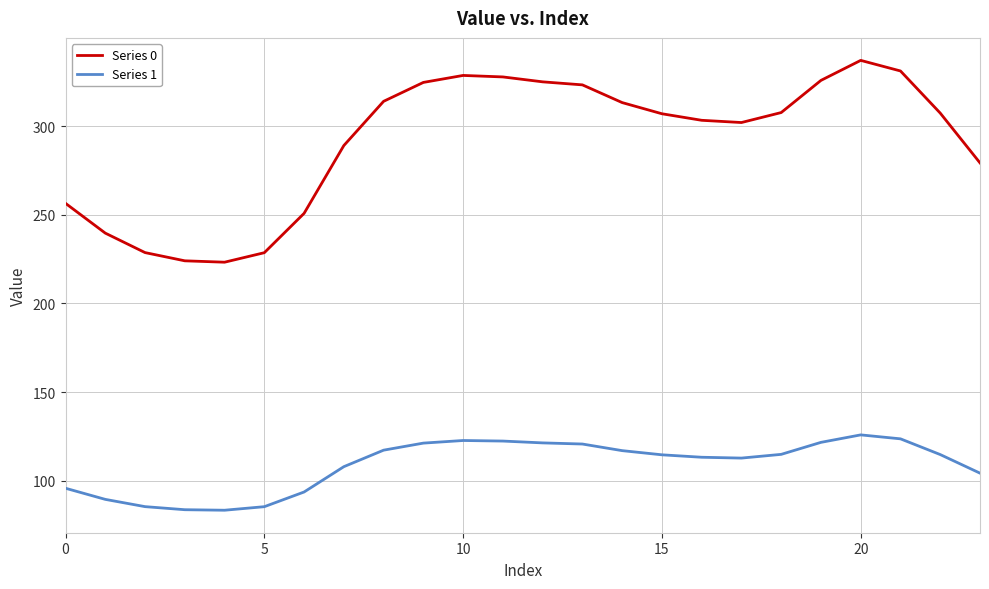

Does the chart have visible grid lines?

Yes